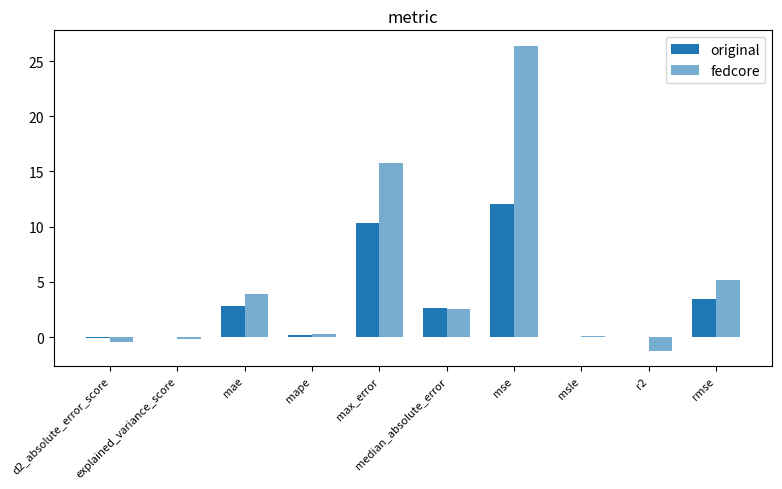

What is the total value across all series at msle?

0.2